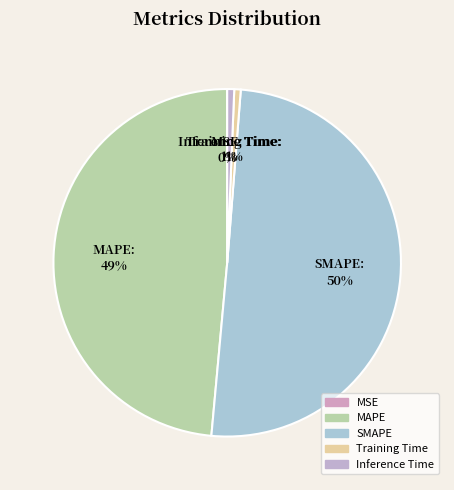

To the nearest percent, what portion does SMAPE represent?

50%